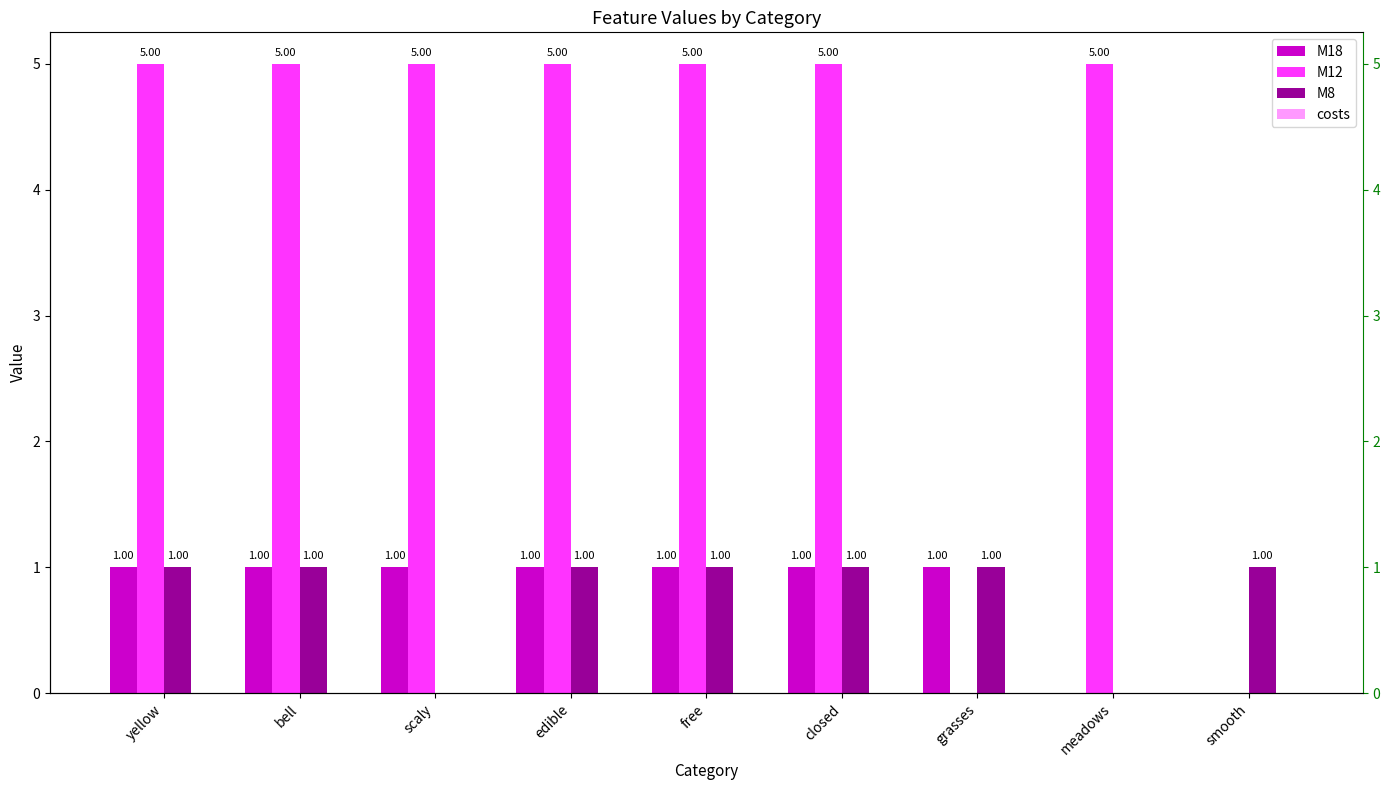

Count the number of data series in this chart.

4